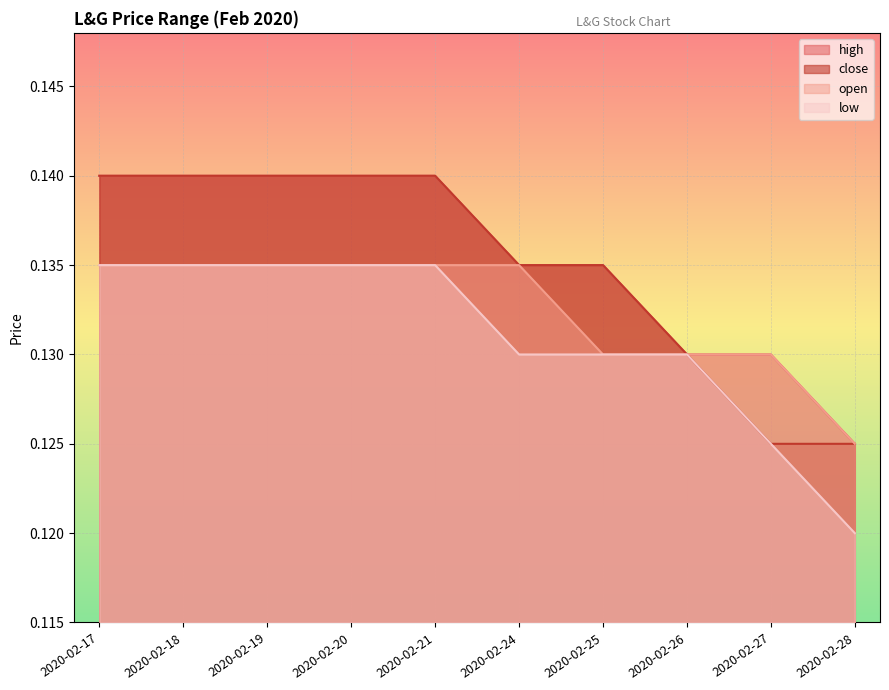

True or false: close and low intersect in this chart.

False